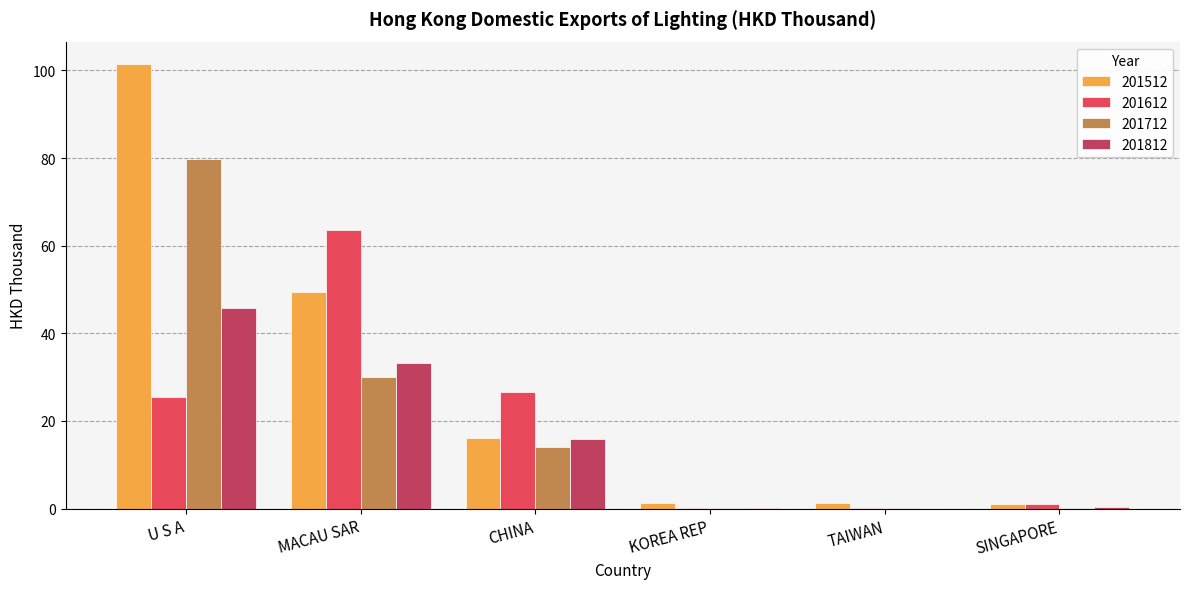

What is the average value of the 201812 series?

15.9